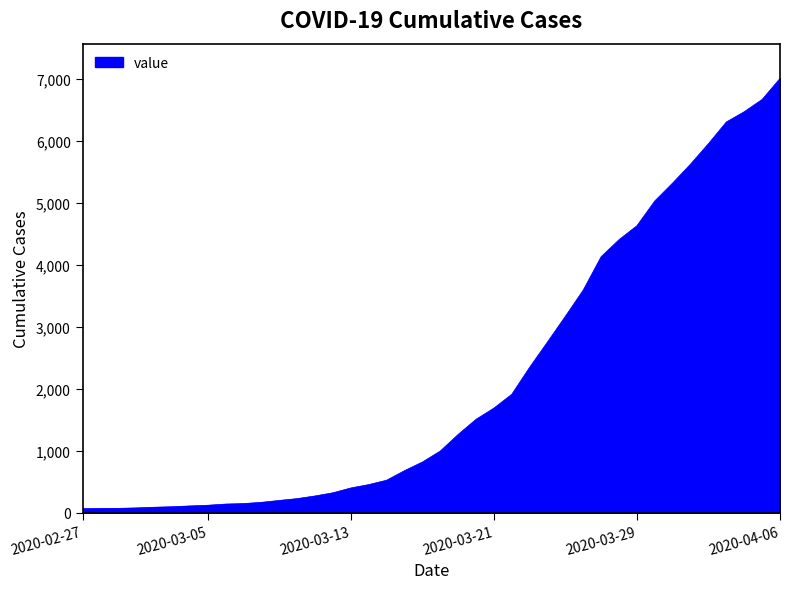

What is the difference between the maximum and minimum values?

6939